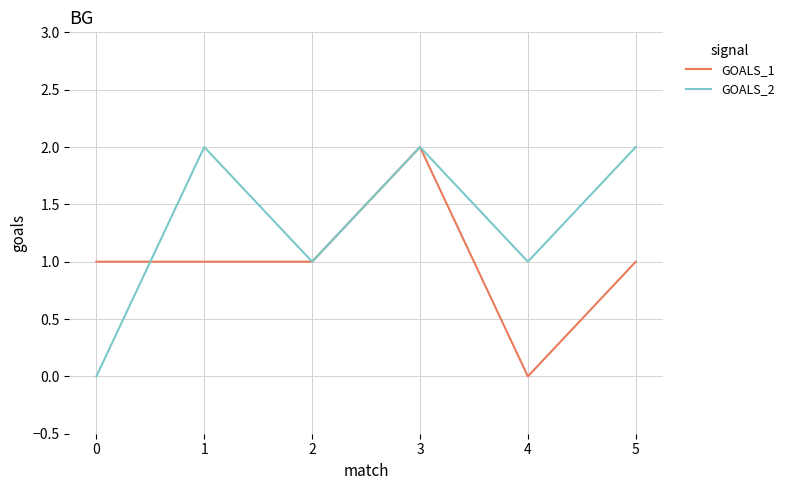

True or false: GOALS_2 has more than 1 interior local peaks.

True